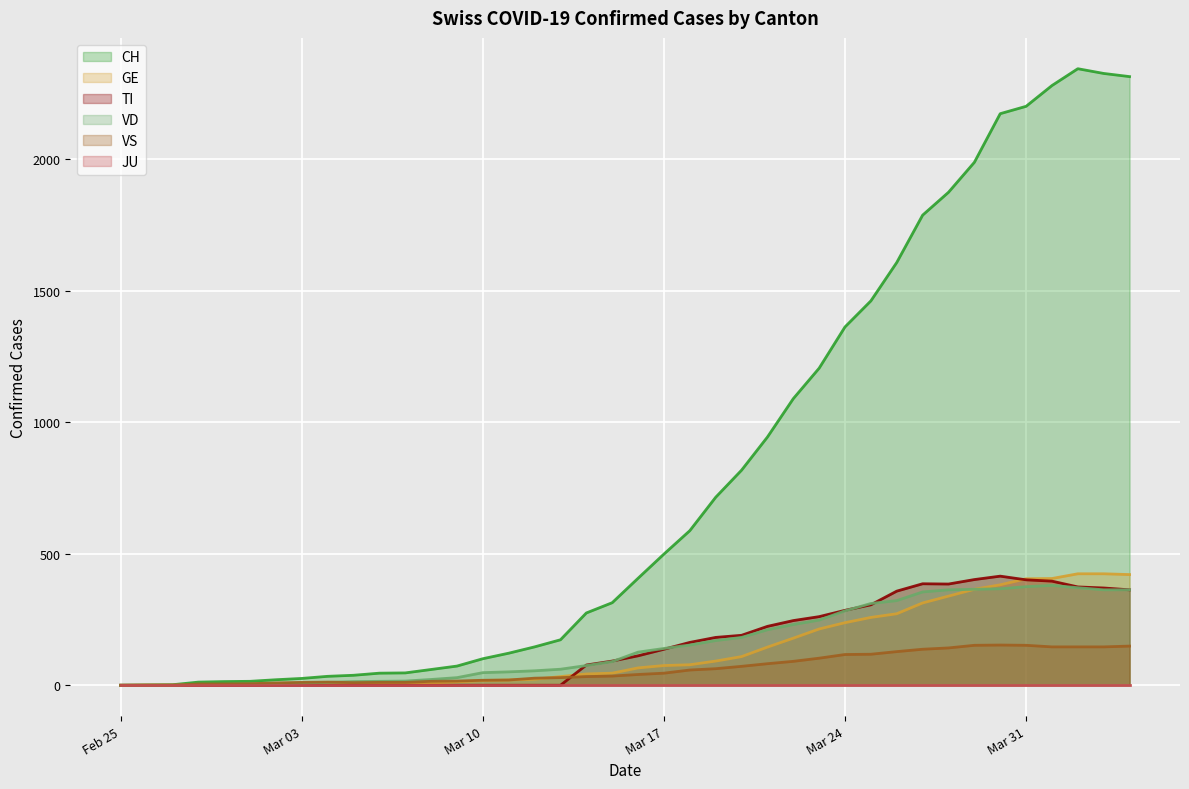

What is the maximum value shown in the chart?

2345